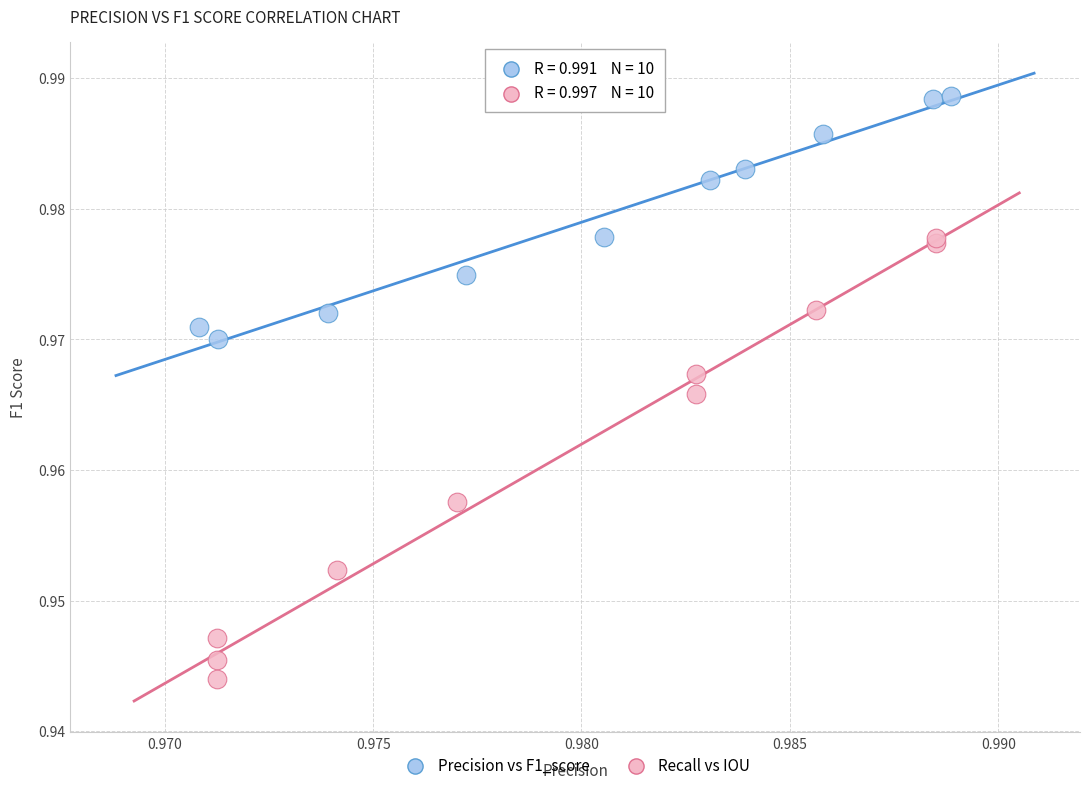

Which series has the widest spread of Y values?

Recall vs IOU